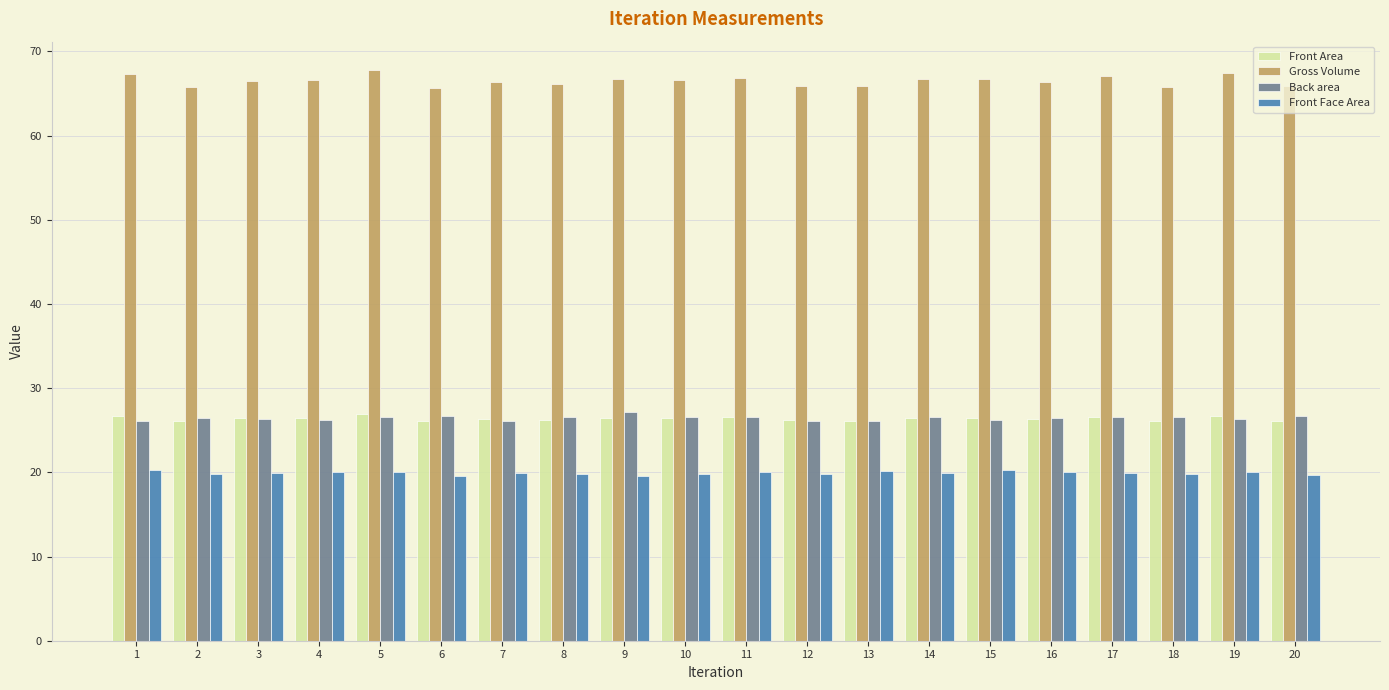

How many bars are there in total?

80